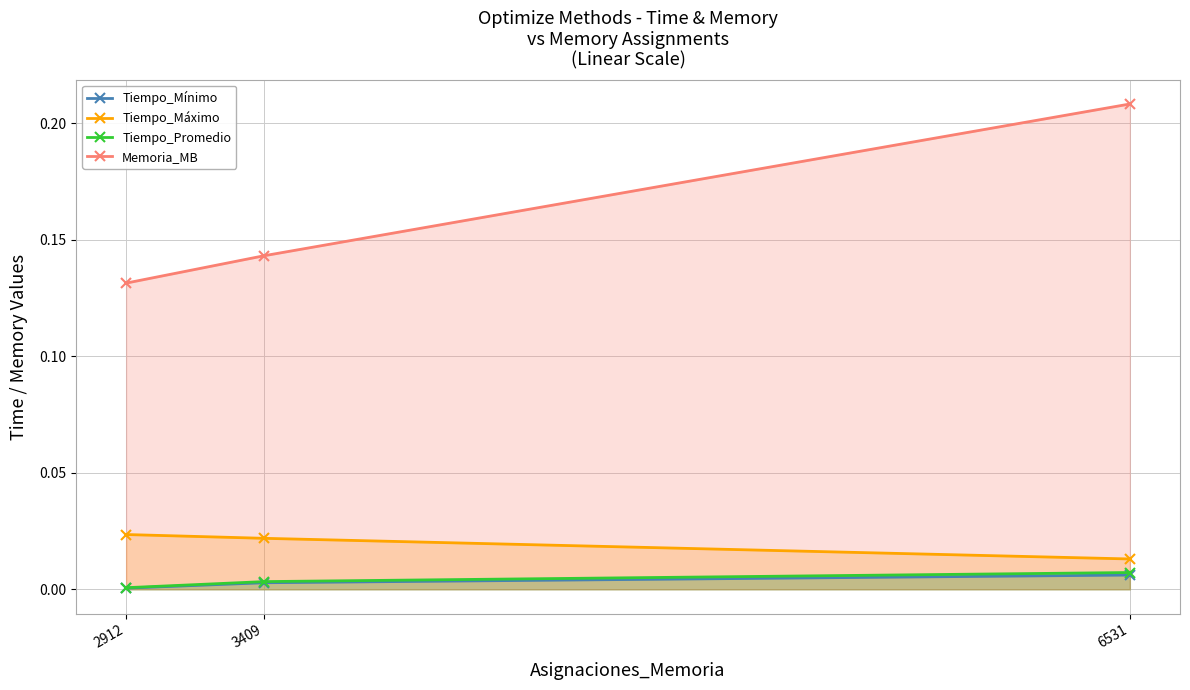

What is the difference between the highest and lowest values at 6531?

0.2